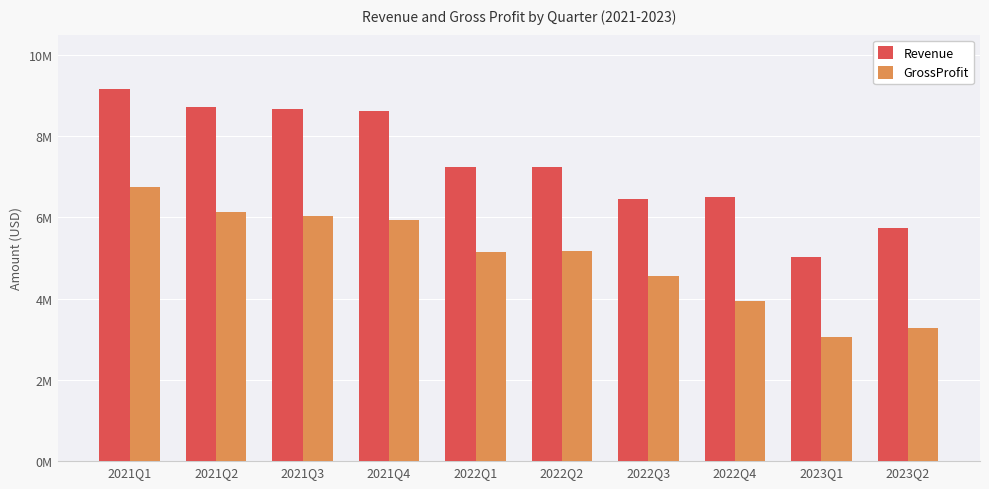

Does the chart contain any negative values?

No